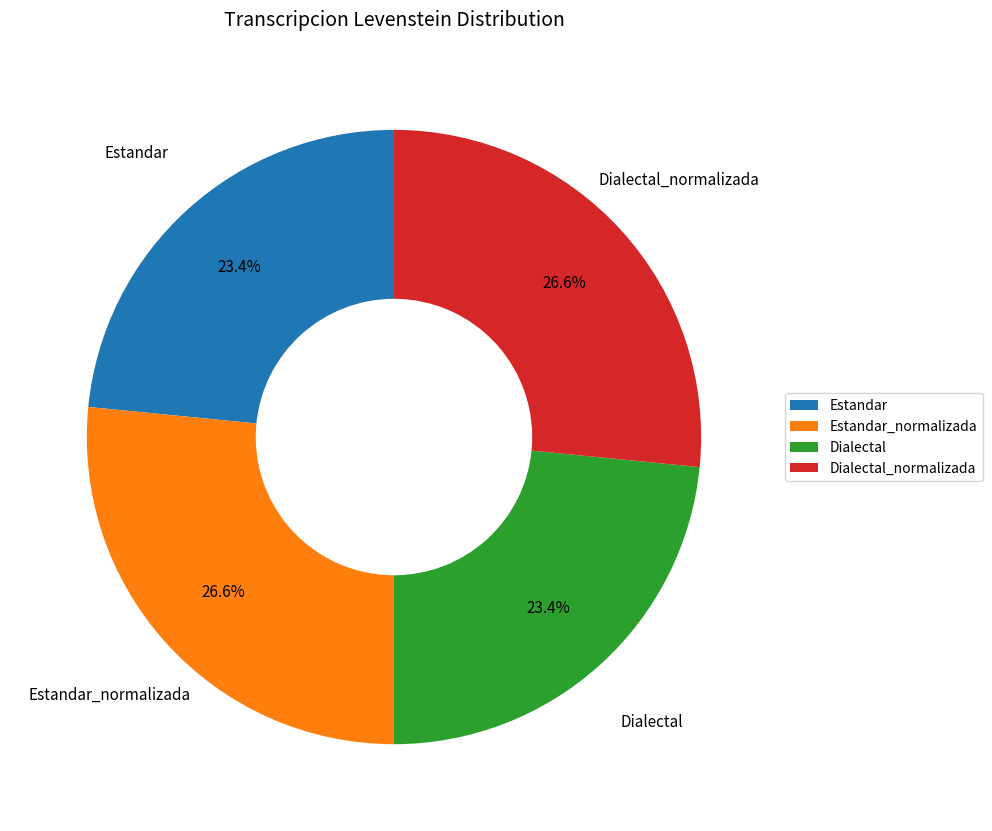

Does Estandar_normalizada account for over 50% of the chart?

No